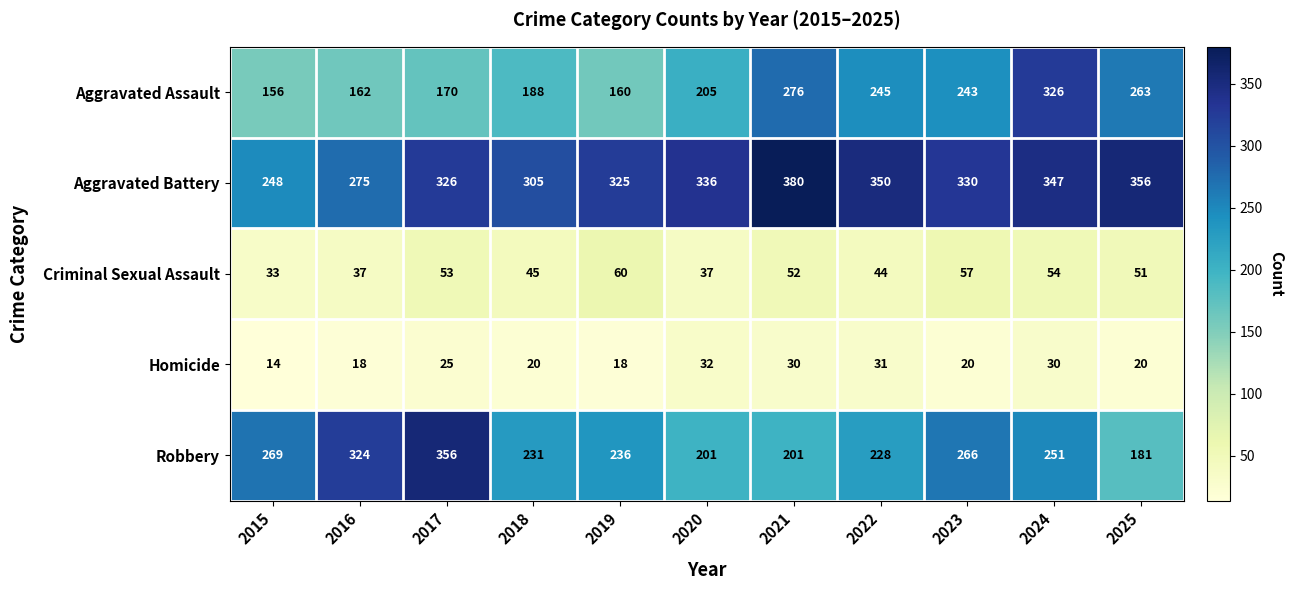

True or false: Aggravated Battery has a value of 275 at 2016.

True